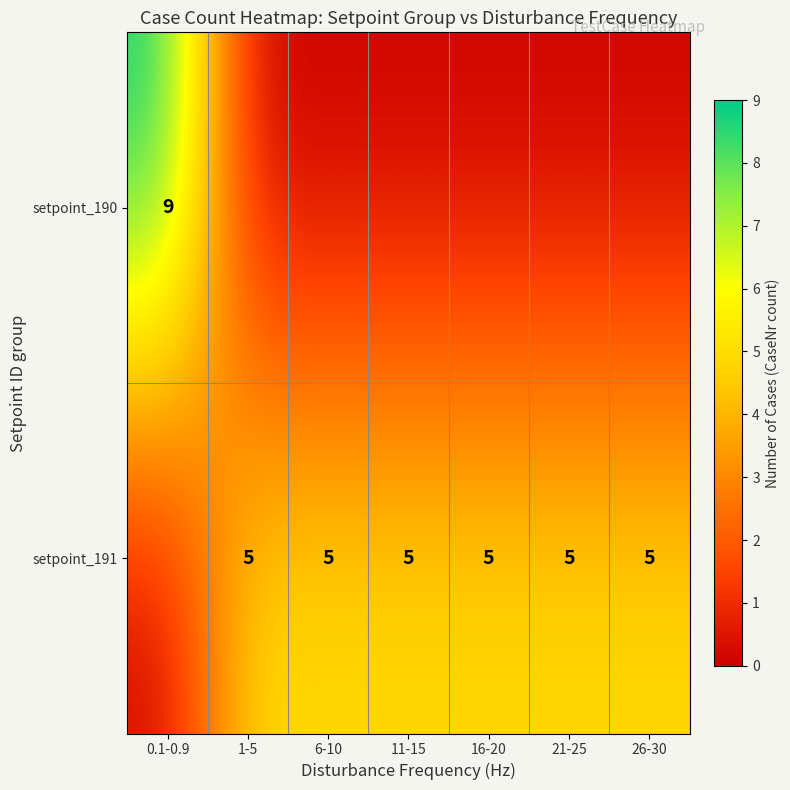

True or false: setpoint_191 has a value of 5 at 6-10.

True